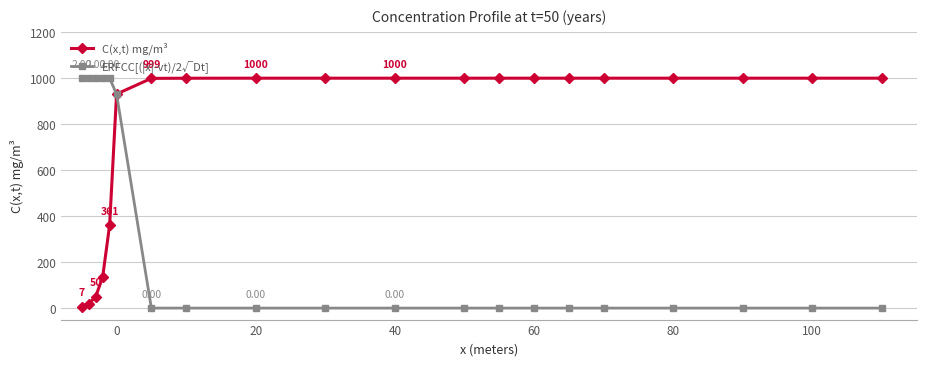

What are all the series names shown in the legend?

C(x,t) mg/m³, ERFCC[(|x|-vt)/2√Dt]